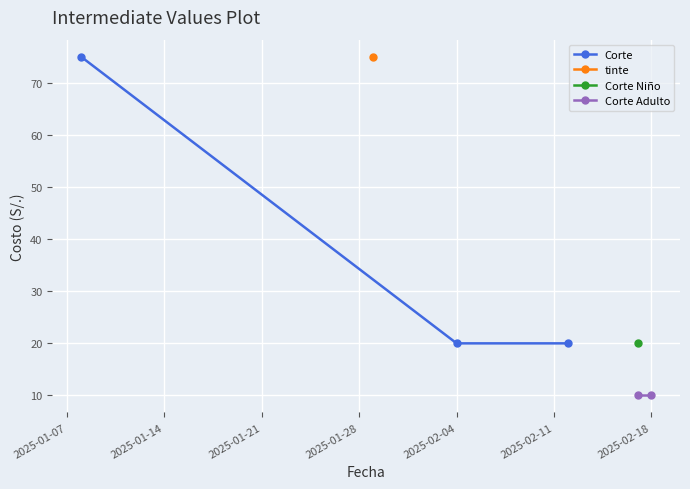

Reading left to right, what are all the values shown in this chart?

2025-01-08=75	2025-01-29=75	2025-02-04=20	2025-02-12=20	2025-02-17=20	2025-02-17=10	2025-02-18=10